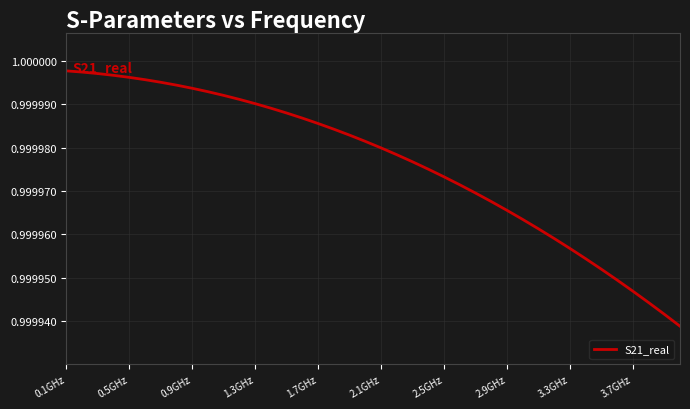

The value at 3.3GHz is 0.4. True or false?

False